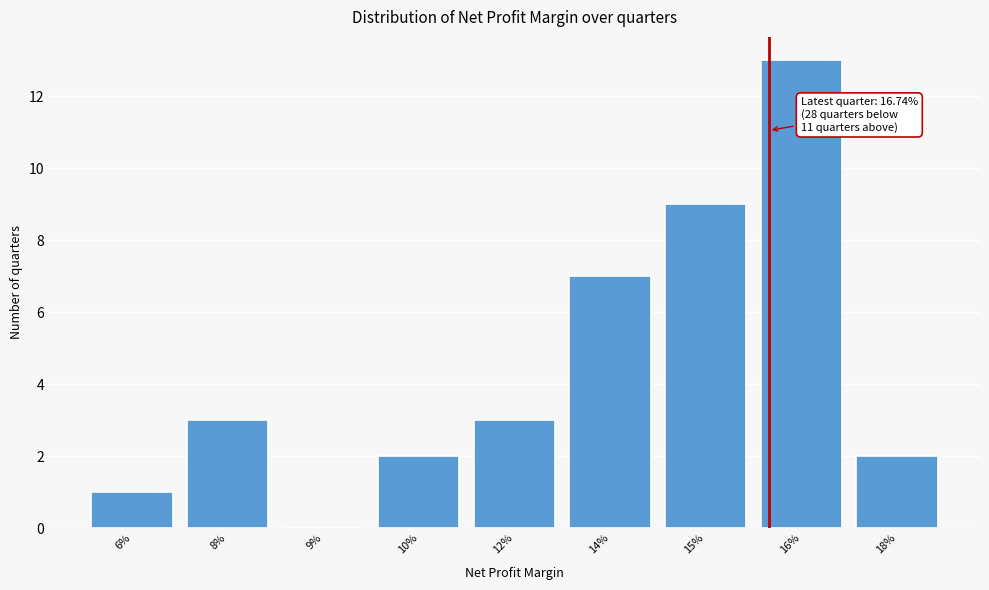

Reading left to right, list all the values displayed in this chart.

6%=1	8%=3	9%=0	10%=2	12%=3	14%=7	15%=9	16%=13	18%=2